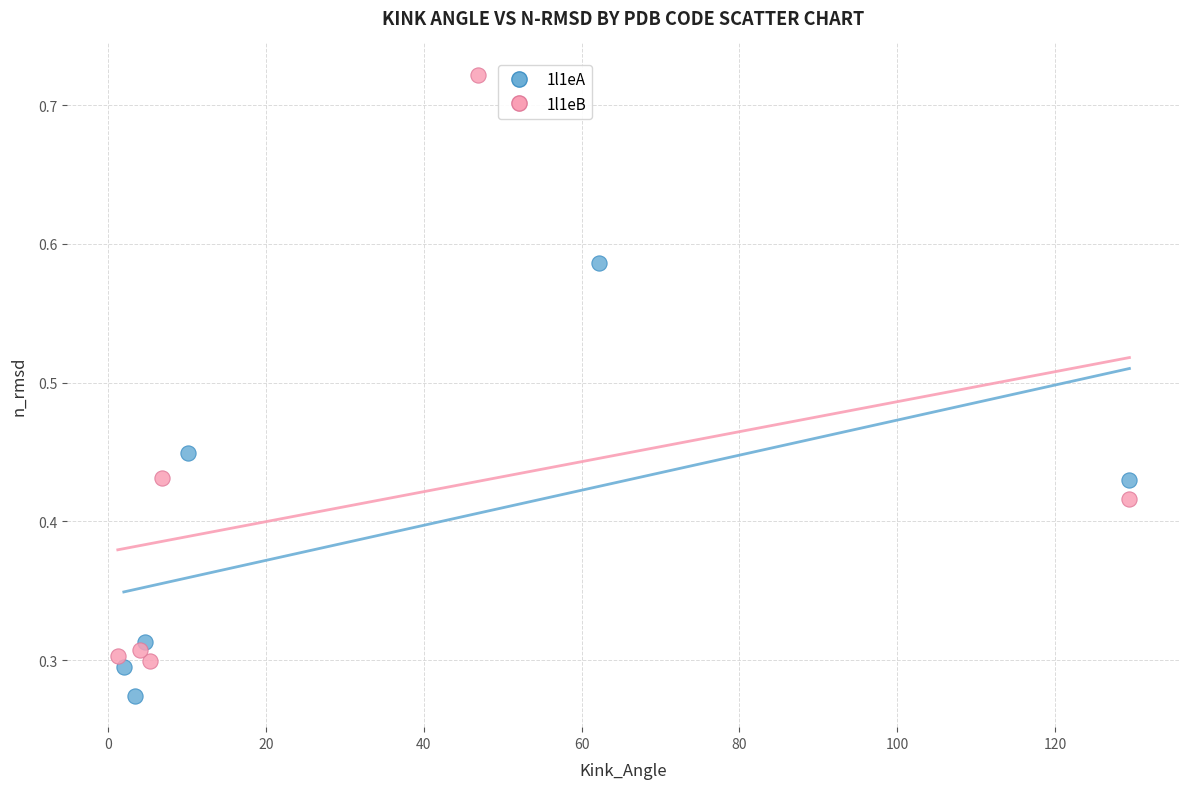

What are all the series names shown in the legend?

1l1eA, 1l1eB